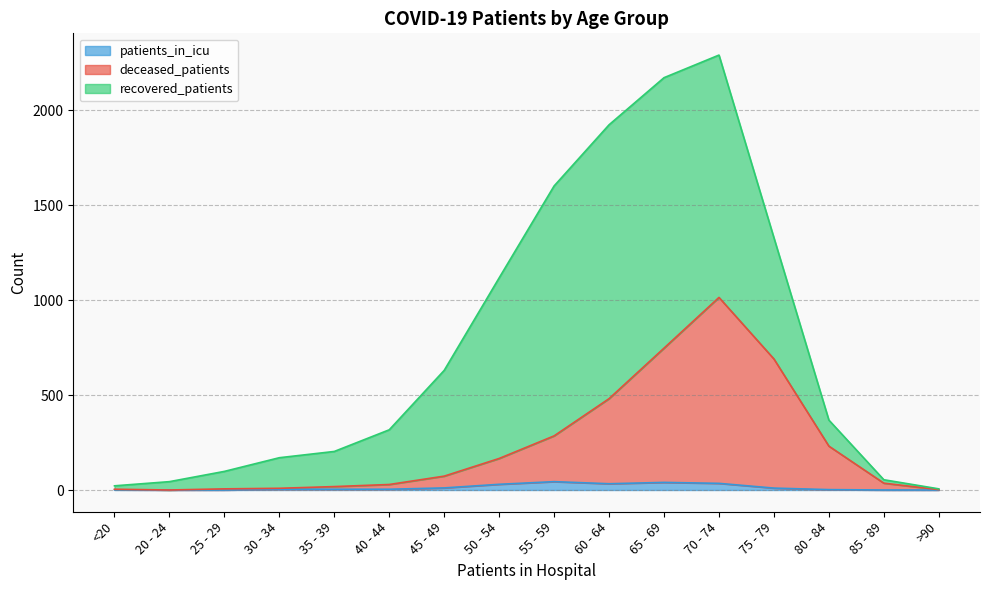

What is the label of the 14th point from the right?

25 - 29